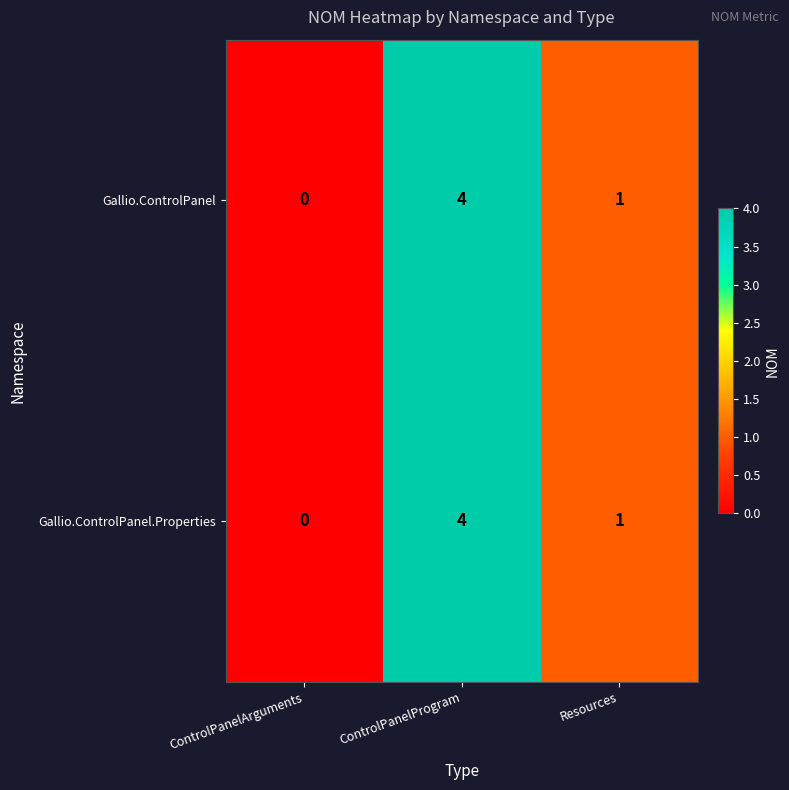

What is the difference between the maximum and minimum values in the Gallio.ControlPanel.Properties series?

4